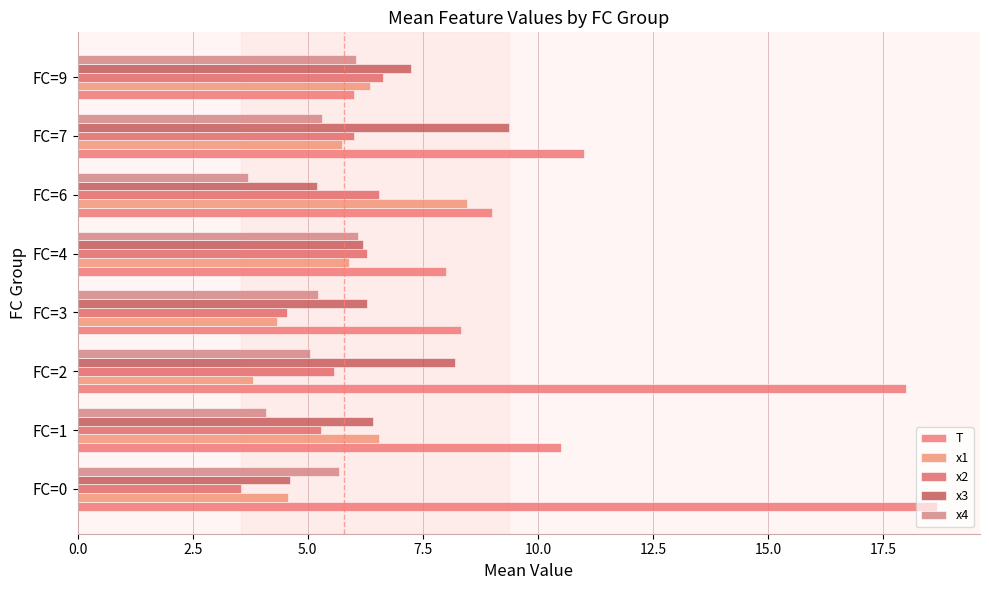

Which series has the widest spread of values?

T